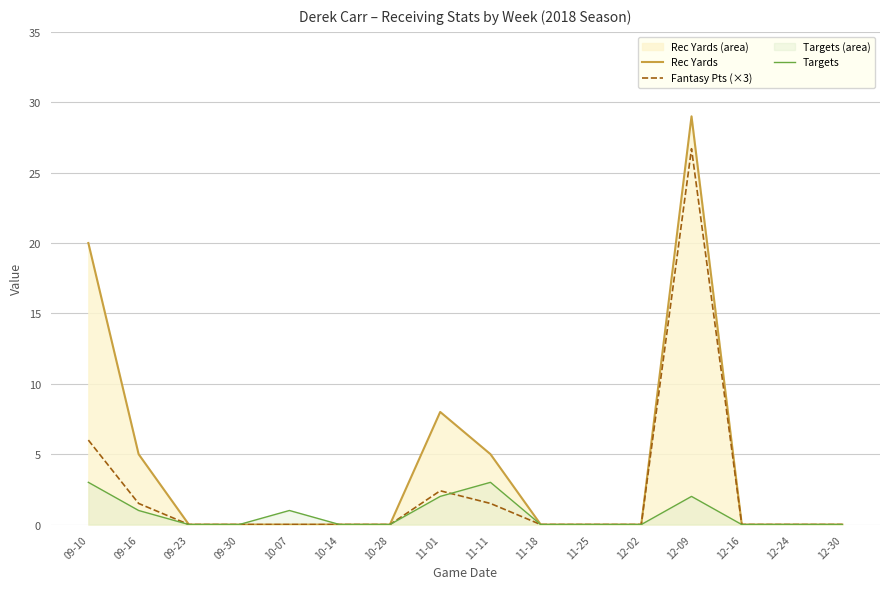

The value of Fantasy Pts (×3) at 11-01 is 2.4. True or false?

True